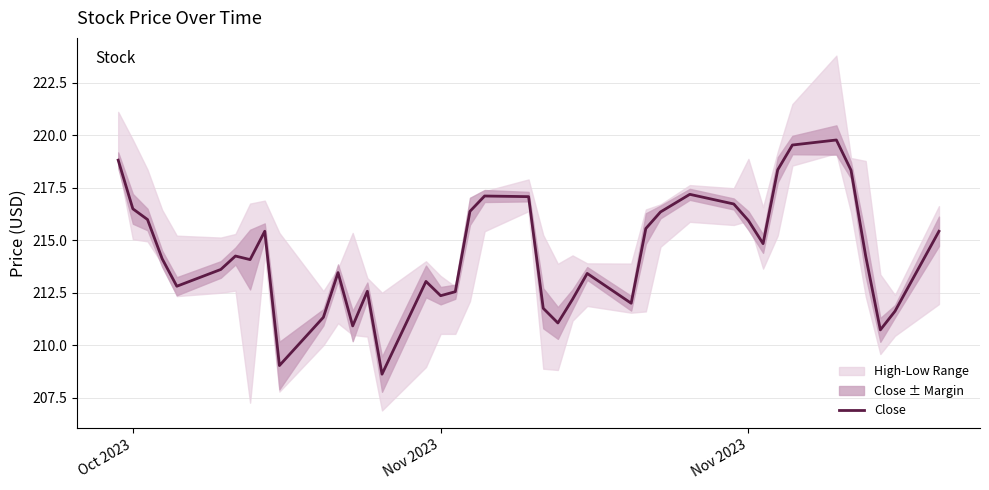

How many interior local peaks (higher than both neighbors) does the data have?

9